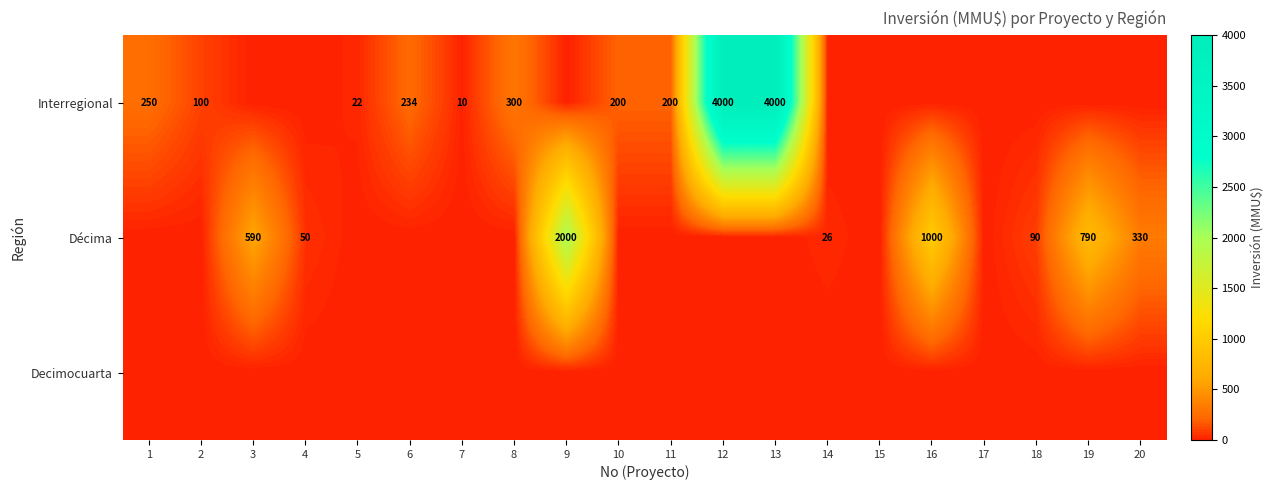

The value of Décima at 4 is 50. True or false?

True